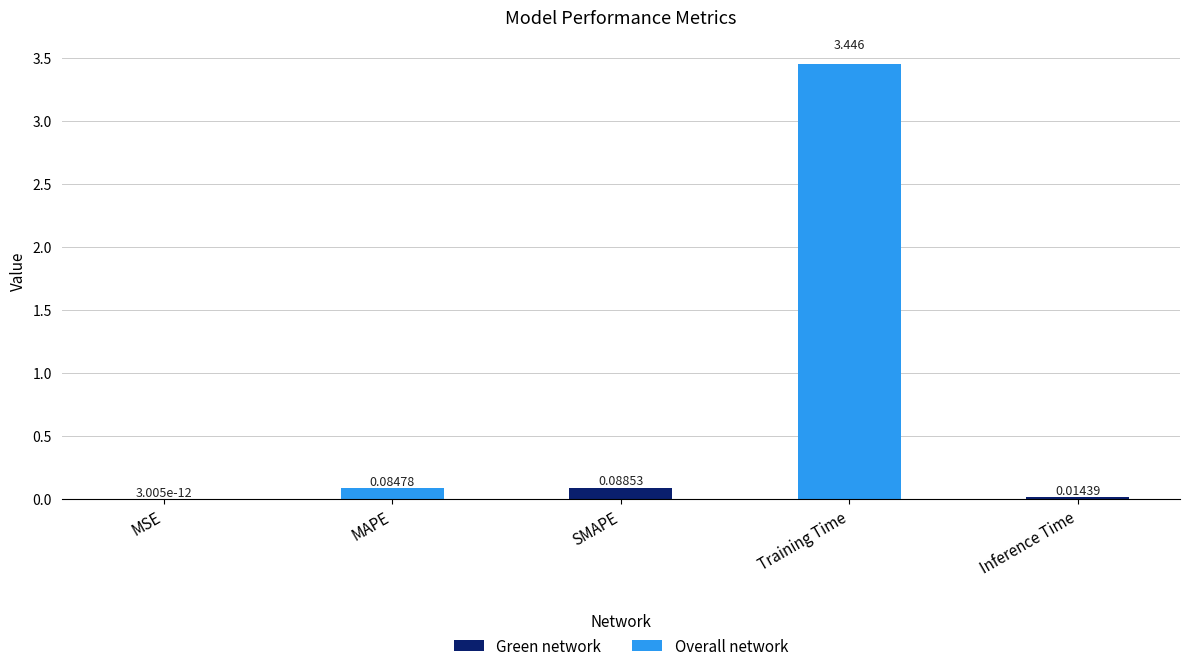

Which has a higher value, MSE or Inference Time?

Inference Time